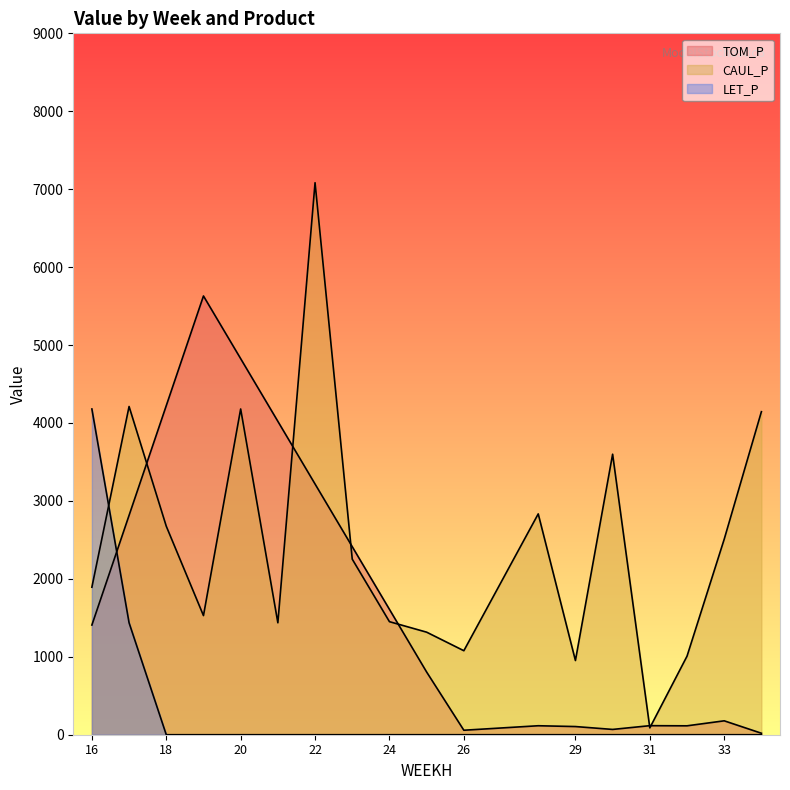

The value of LET_P at 26 is 2271.9. True or false?

False